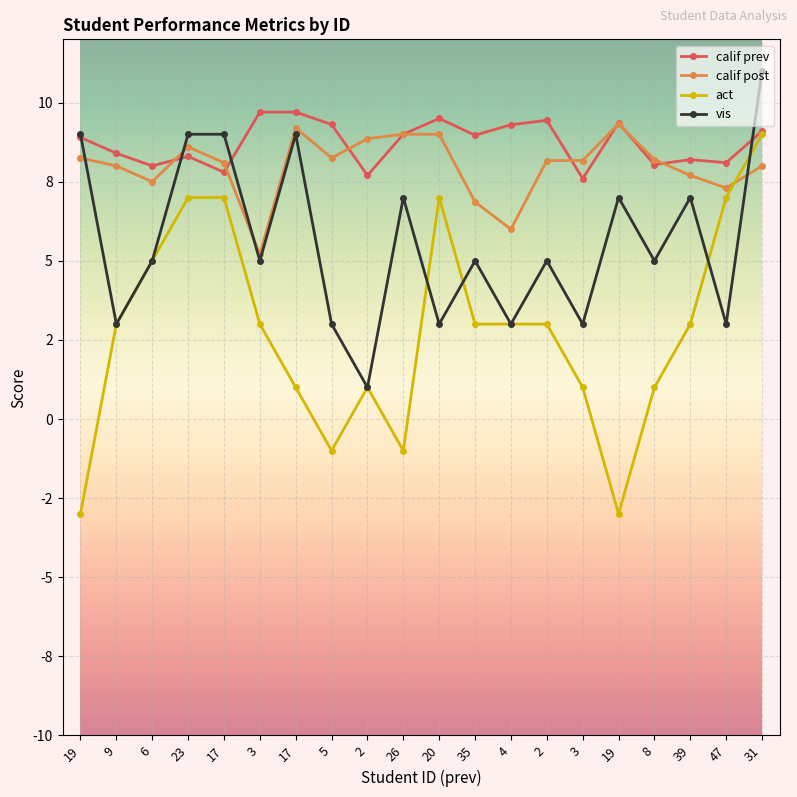

True or false: act and calif prev intersect in this chart.

False